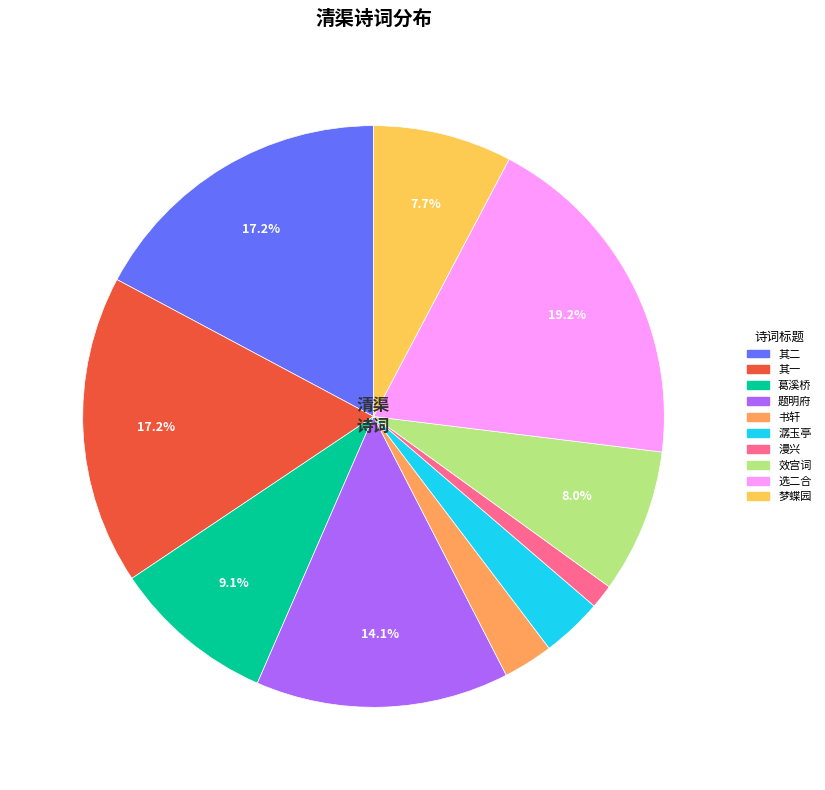

Is there a majority slice in this chart?

No